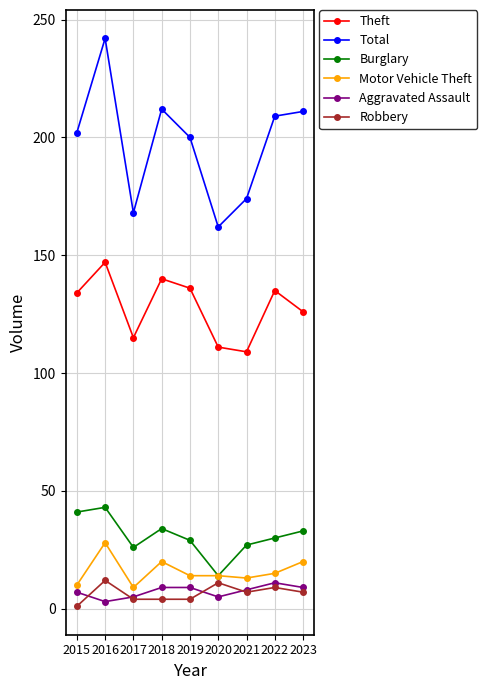

What is the lowest value of the Theft series?

109